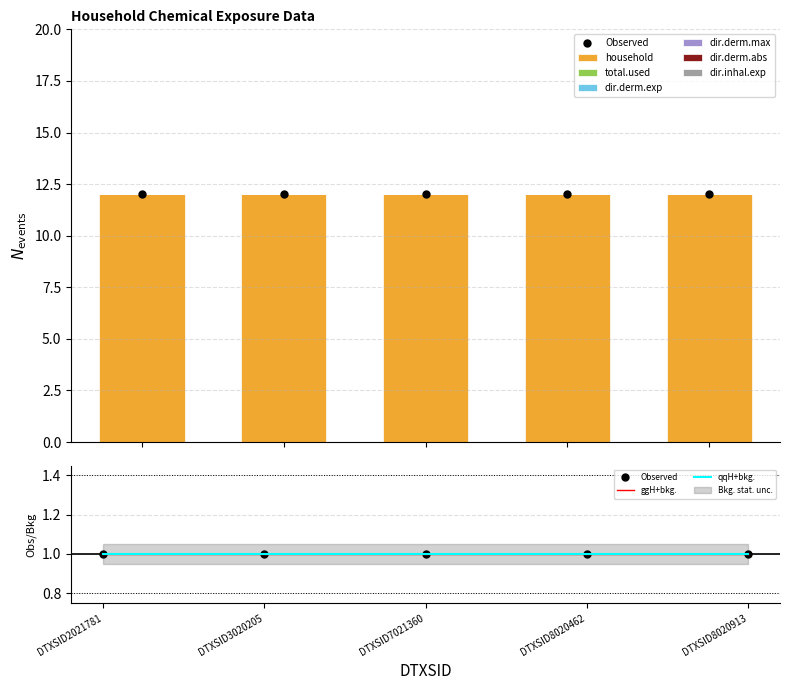

What is the difference between the highest and lowest values at DTXSID7021360?

12